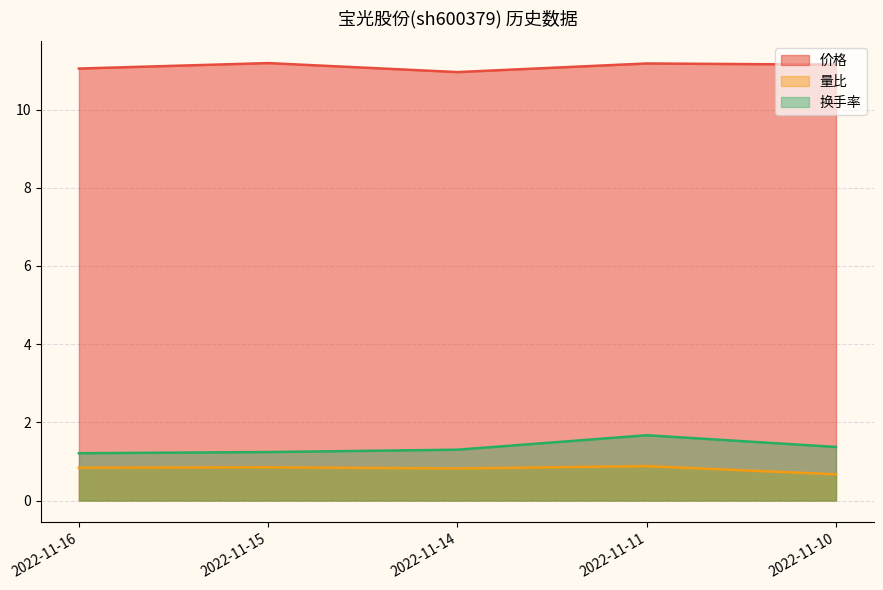

True or false: 换手率 and 量比 intersect in this chart.

False